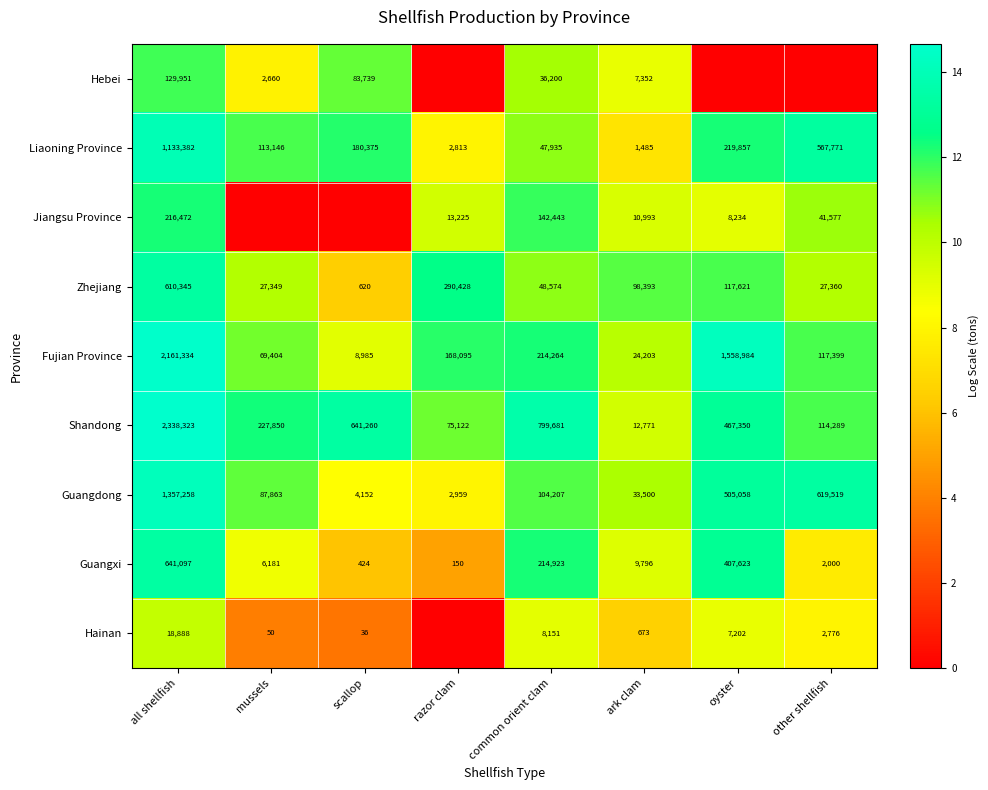

Between mussels and oyster, which is larger?

mussels